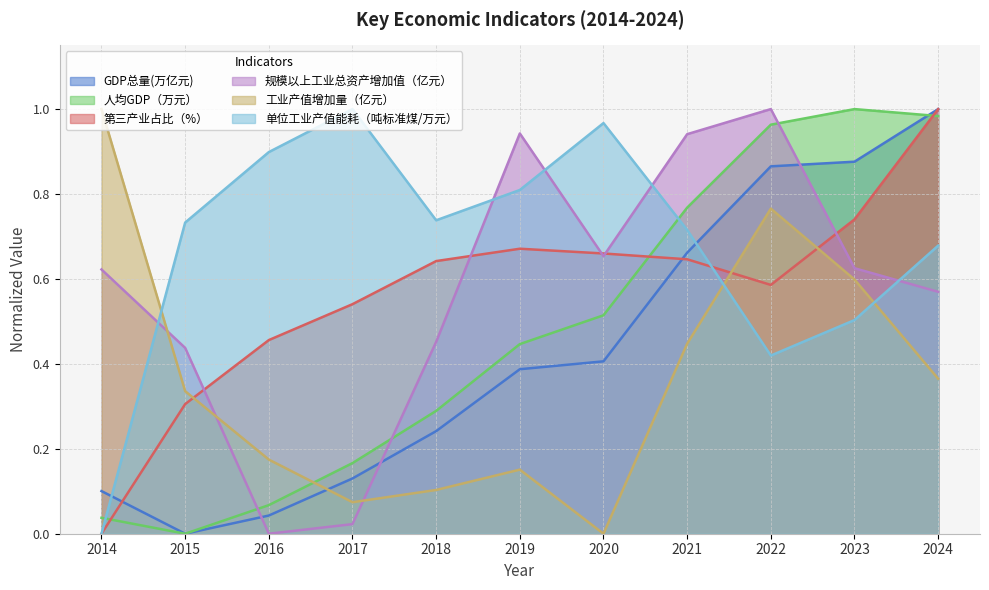

At which category is the sum across all series the highest?

2022